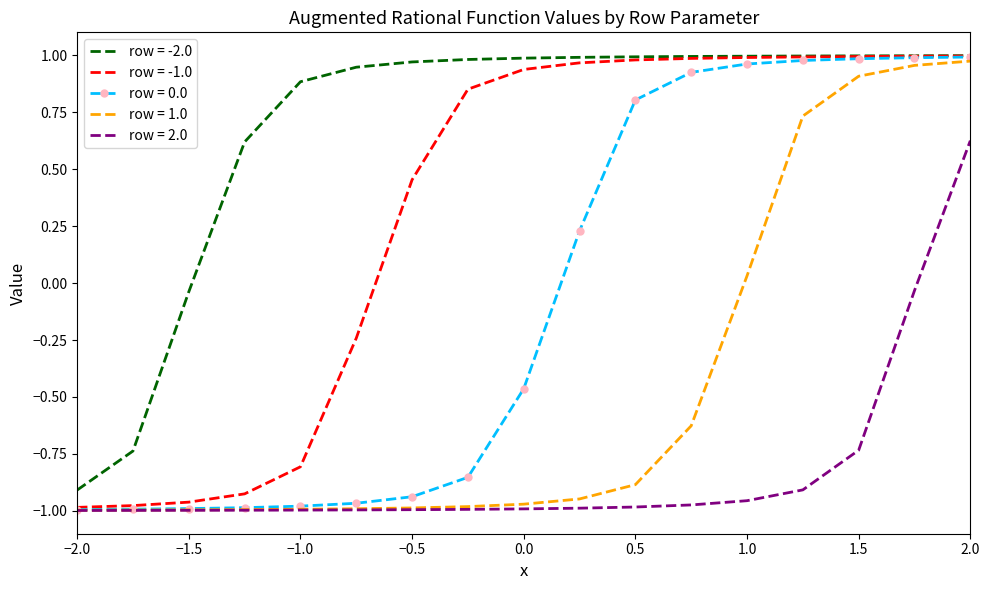

True or false: row = 2.0 and row = -2.0 intersect in this chart.

False